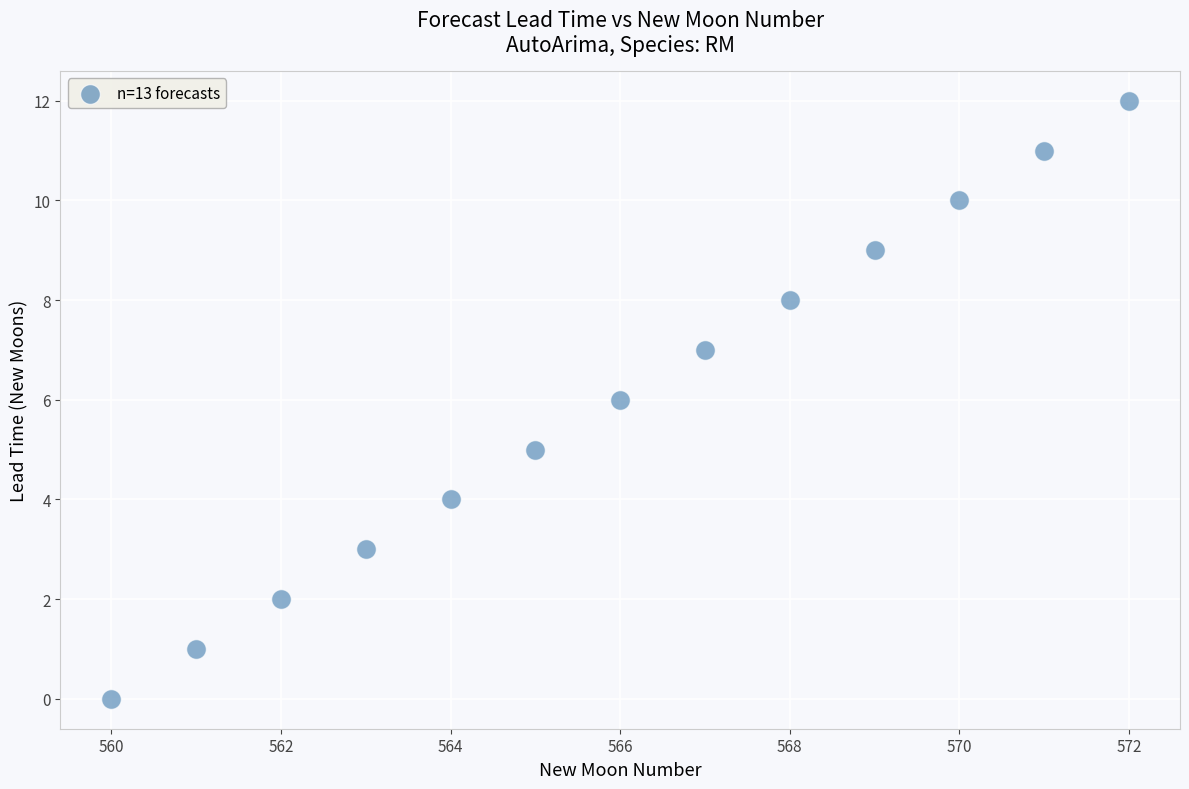

What is the range of X values (max minus min)?

12